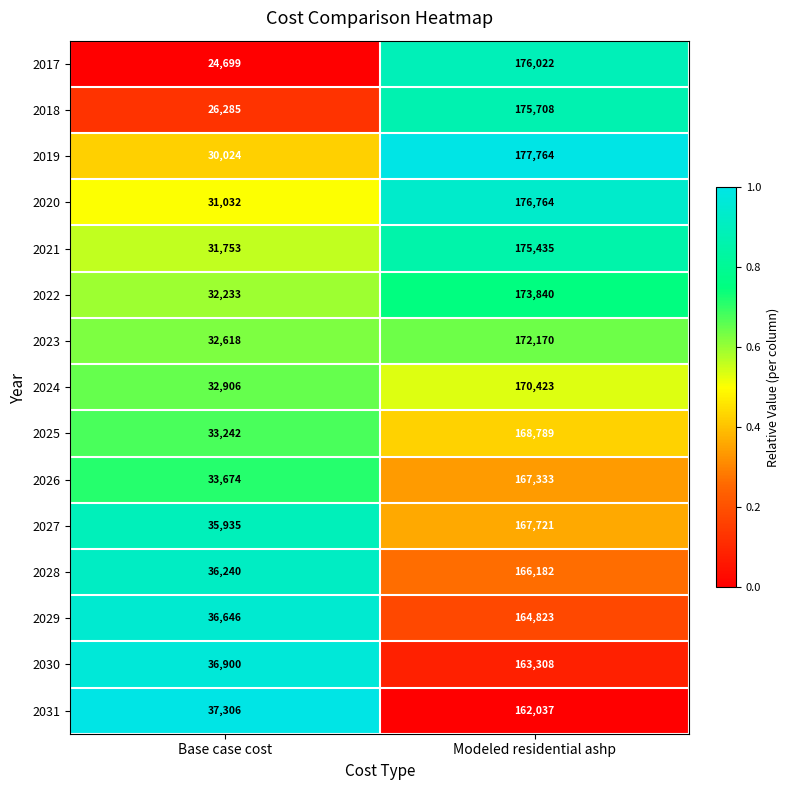

List the series in order of their peak value, lowest first.

2031, 2030, 2029, 2028, 2026, 2027, 2025, 2024, 2023, 2022, 2021, 2018, 2017, 2020, 2019